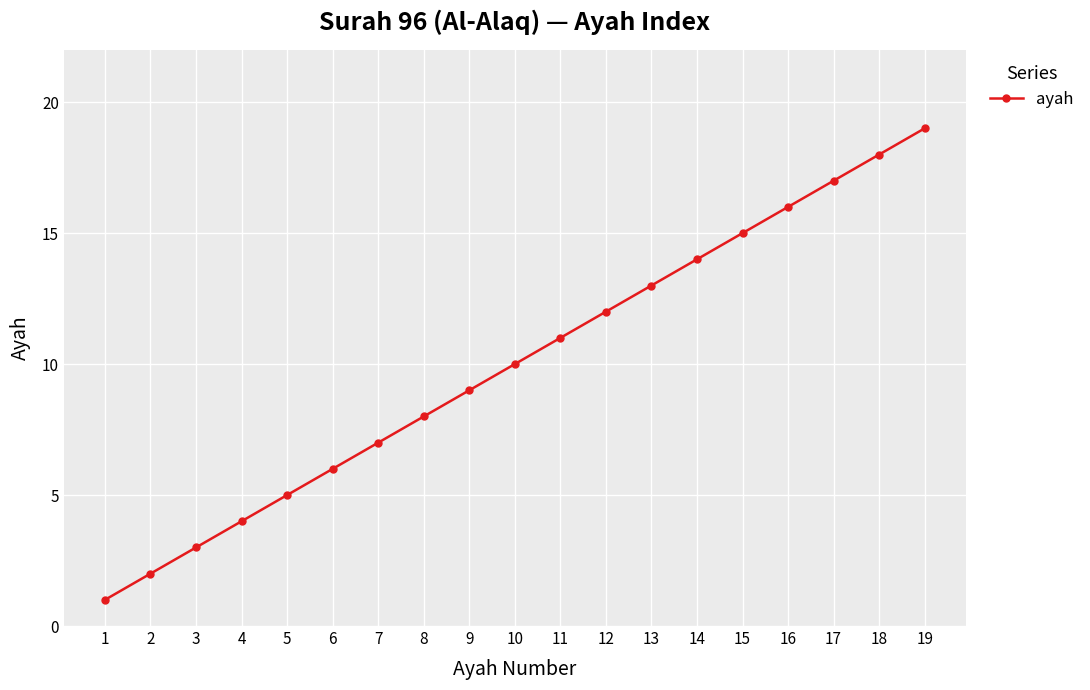

What is the difference between the second highest and minimum values?

17